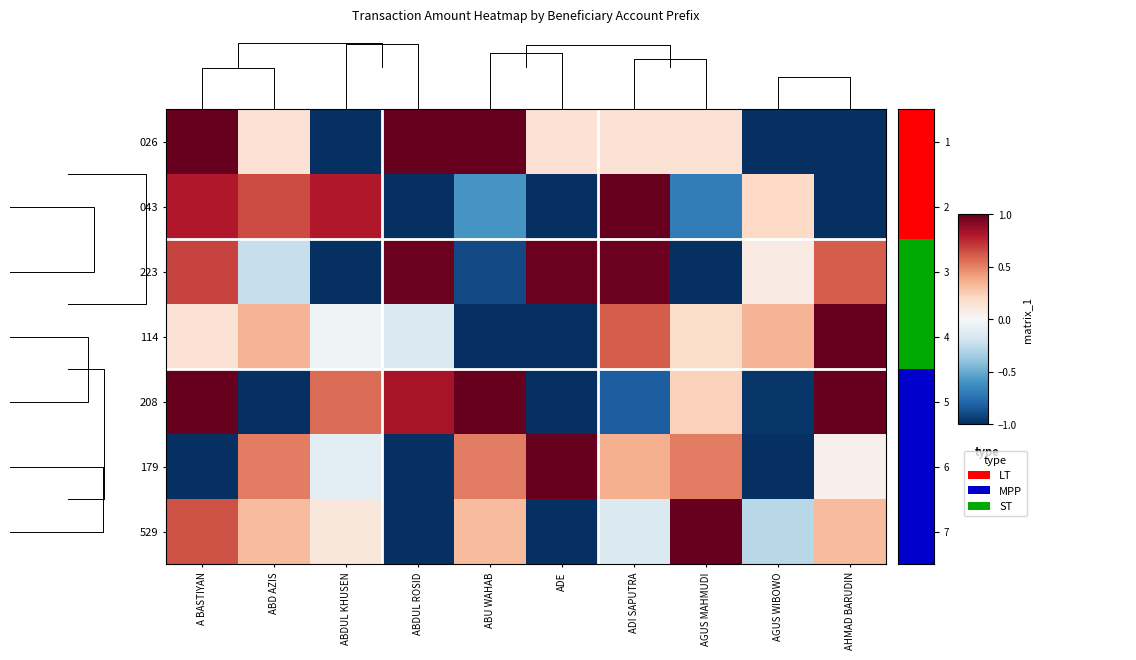

At how many categories does at least one series exceed 0?

10